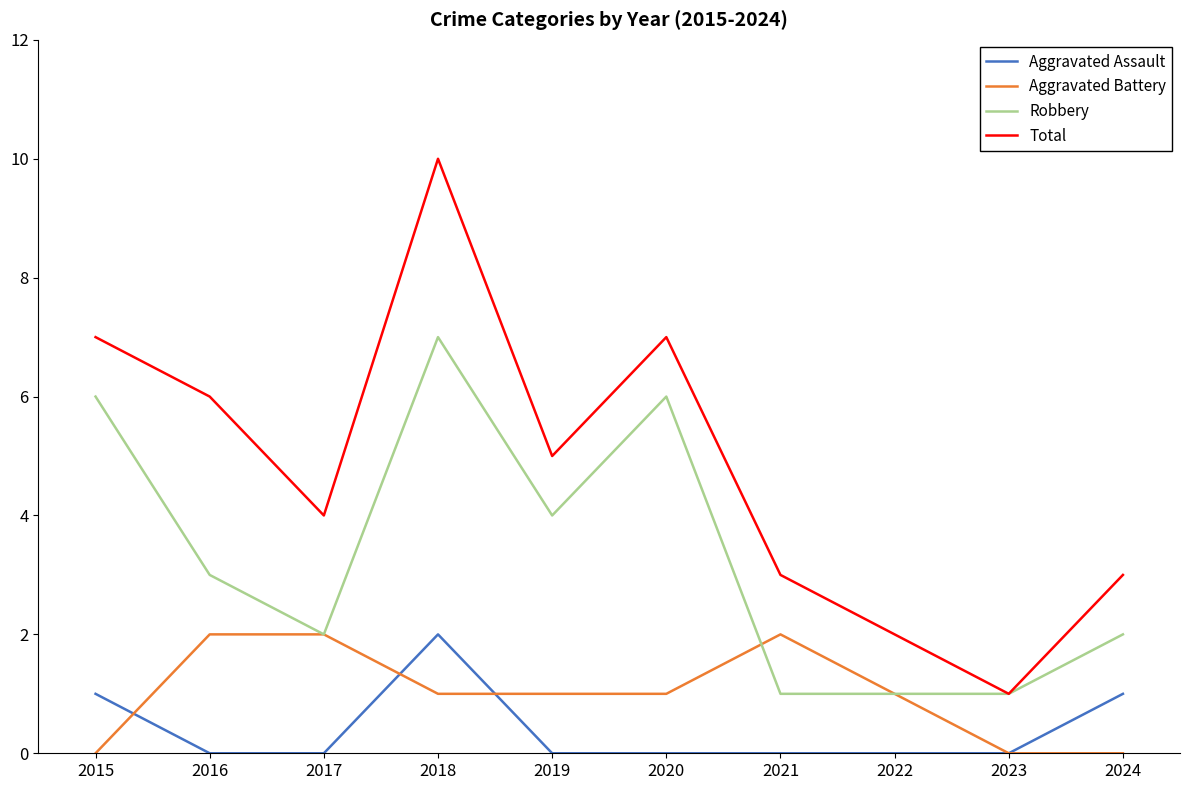

How many categories are shown in the chart?

10